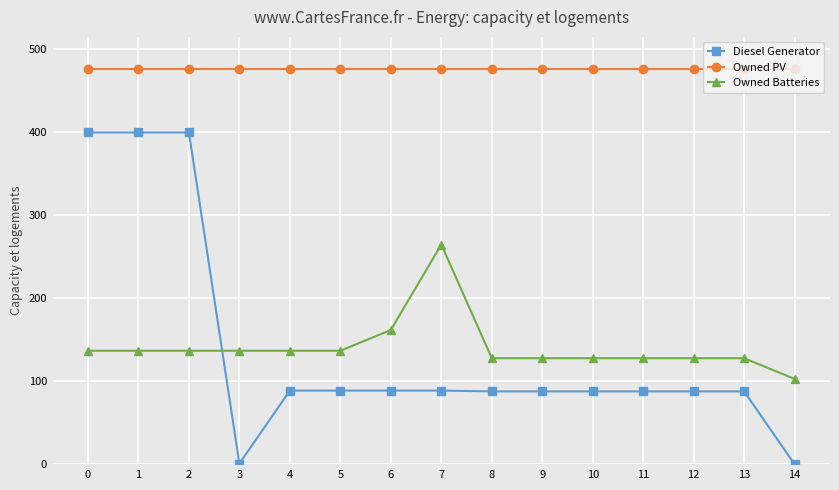

List the series in order of their peak value, highest first.

Owned PV, Diesel Generator, Owned Batteries